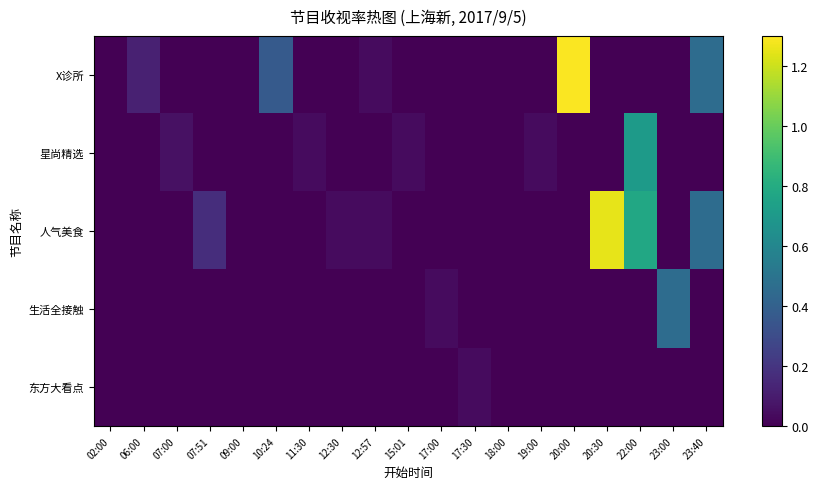

Reading left to right, extract all data points from this chart.

X诊所: 02:00=0.0	06:00=0.1	07:00=0.0	07:51=0.0	09:00=0.0	10:24=0.4	11:30=0.0	12:30=0.0	12:57=0.0	15:01=0.0	17:00=0.0	17:30=0.0	18:00=0.0	19:00=0.0	20:00=1.3	20:30=0.0	22:00=0.0	23:00=0.0	23:40=0.5
星尚精选: 02:00=0.0	06:00=0.0	07:00=0.1	07:51=0.0	09:00=0.0	10:24=0.0	11:30=0.0	12:30=0.0	12:57=0.0	15:01=0.0	17:00=0.0	17:30=0.0	18:00=0.0	19:00=0.0	20:00=0.0	20:30=0.0	22:00=0.7	23:00=0.0	23:40=0.0
人气美食: 02:00=0.0	06:00=0.0	07:00=0.0	07:51=0.2	09:00=0.0	10:24=0.0	11:30=0.0	12:30=0.0	12:57=0.0	15:01=0.0	17:00=0.0	17:30=0.0	18:00=0.0	19:00=0.0	20:00=0.0	20:30=1.2	22:00=0.8	23:00=0.0	23:40=0.5
生活全接触: 02:00=0.0	06:00=0.0	07:00=0.0	07:51=0.0	09:00=0.0	10:24=0.0	11:30=0.0	12:30=0.0	12:57=0.0	15:01=0.0	17:00=0.0	17:30=0.0	18:00=0.0	19:00=0.0	20:00=0.0	20:30=0.0	22:00=0.0	23:00=0.5	23:40=0.0
东方大看点: 02:00=0.0	06:00=0.0	07:00=0.0	07:51=0.0	09:00=0.0	10:24=0.0	11:30=0.0	12:30=0.0	12:57=0.0	15:01=0.0	17:00=0.0	17:30=0.0	18:00=0.0	19:00=0.0	20:00=0.0	20:30=0.0	22:00=0.0	23:00=0.0	23:40=0.0